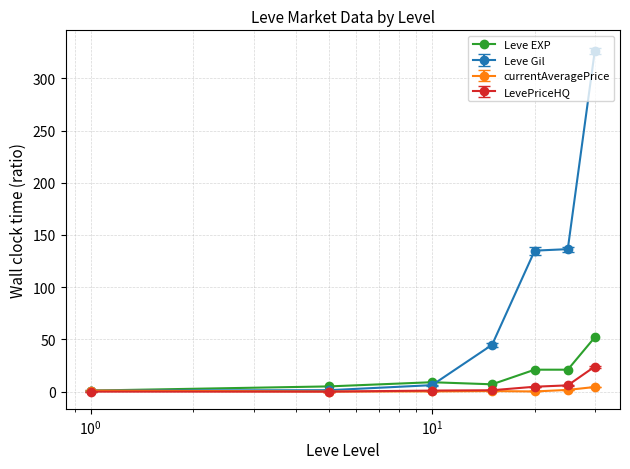

Which series has the largest range (max minus min)?

Leve Gil